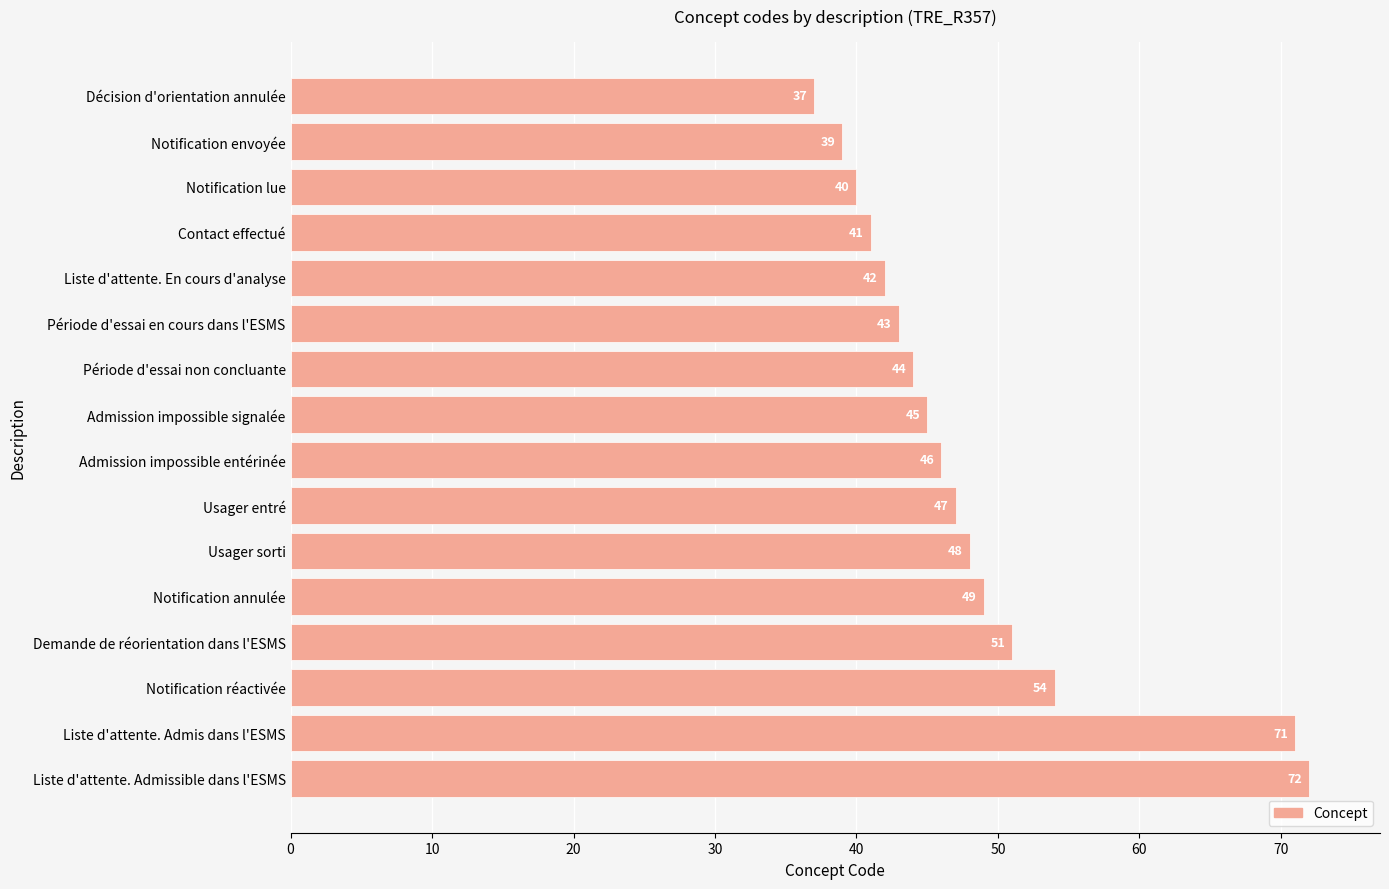

Between Liste d'attente. Admis dans l'ESMS and Contact effectué, which is larger?

Liste d'attente. Admis dans l'ESMS